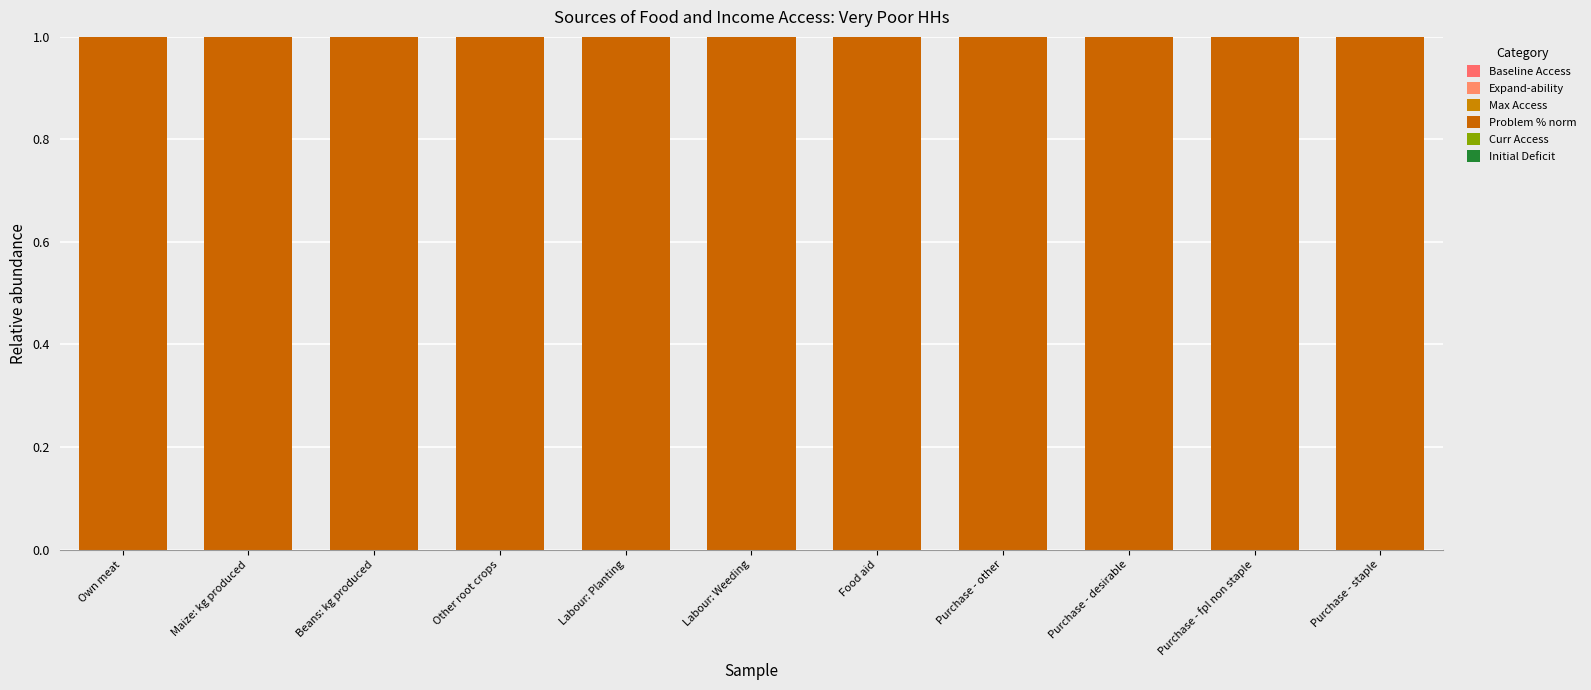

Reading left to right, transcribe all the data shown in this chart.

Baseline Access: 0	0	0	0	0	0	0	0	0	0	0
Expand-ability: 0	0	0	0	0	0	0	0	0	0	0
Max Access: 0	0	0	0	0	0	0	0	0	0	0
Problem % norm: 1	1	1	1	1	1	1	1	1	1	1
Curr Access: 0	0	0	0	0	0	0	0	0	0	0
Initial Deficit: 0	0	0	0	0	0	0	0	0	0	0